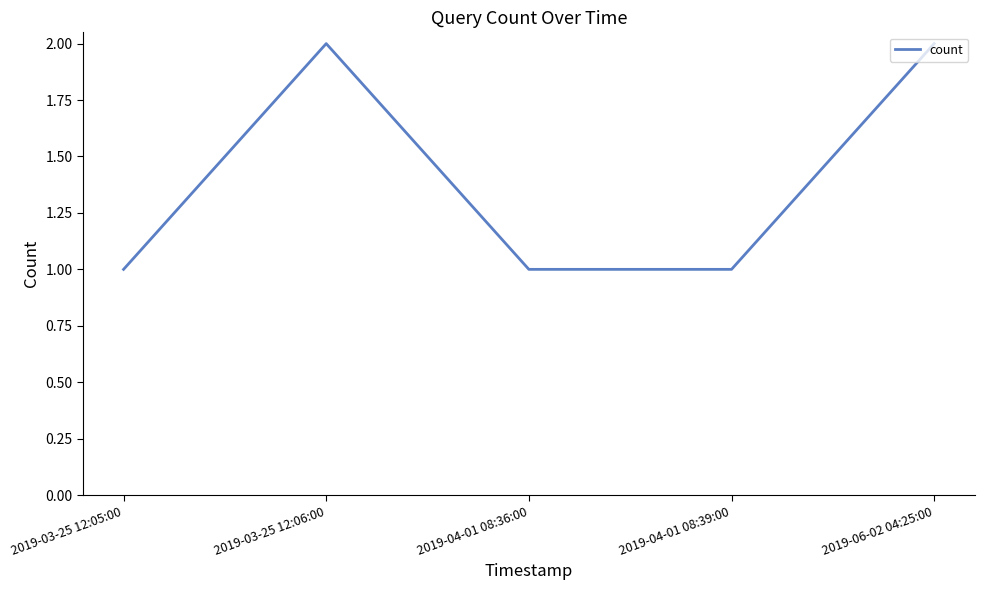

True or false: the data shows 1 at 2019-03-25 12:05:00.

True